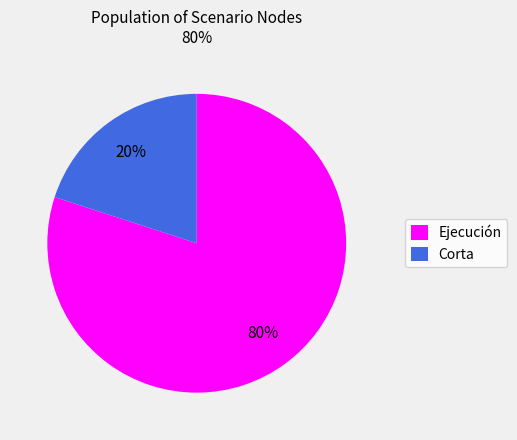

Approximately how many times larger is the value at Ejecución compared to Corta?

4.0